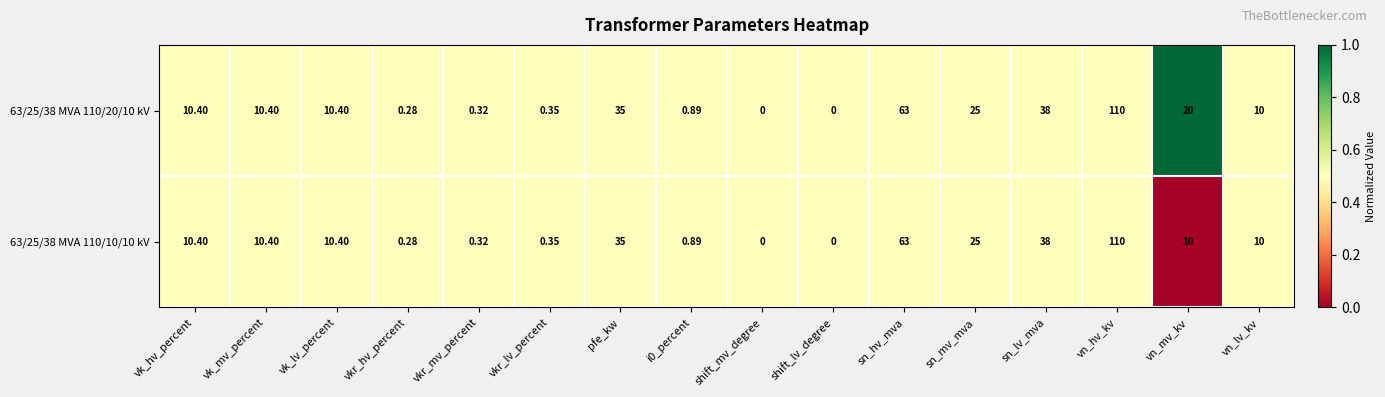

Where is 63/25/38 MVA 110/10/10 kV nearest to the value 55?

sn_hv_mva